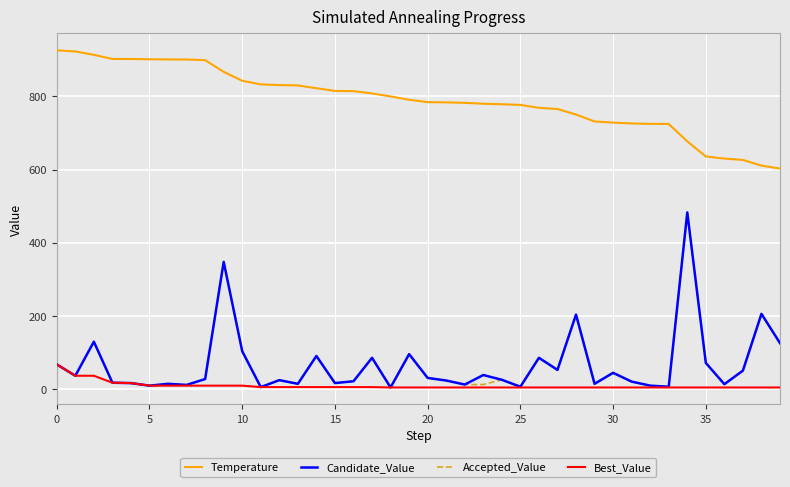

True or false: Temperature and Candidate_Value intersect in this chart.

False